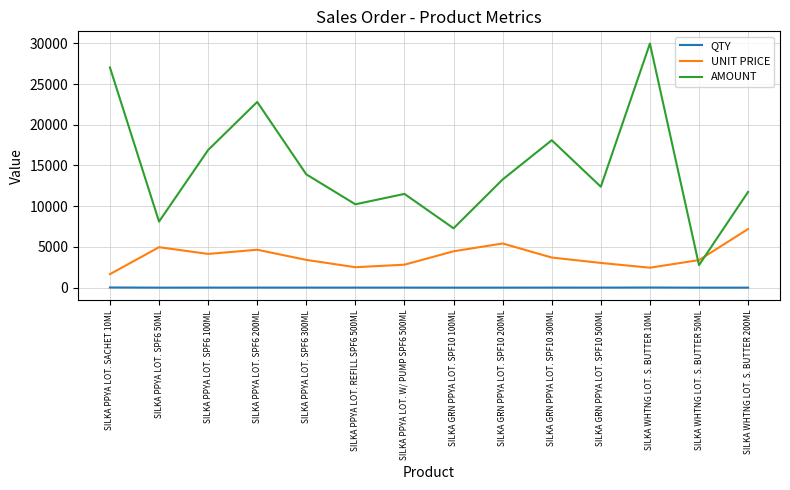

Is the value of AMOUNT at SILKA PPYA LOT. SACHET 10ML greater than the value of QTY at SILKA GRN PPYA LOT. SPF10 500ML?

Yes